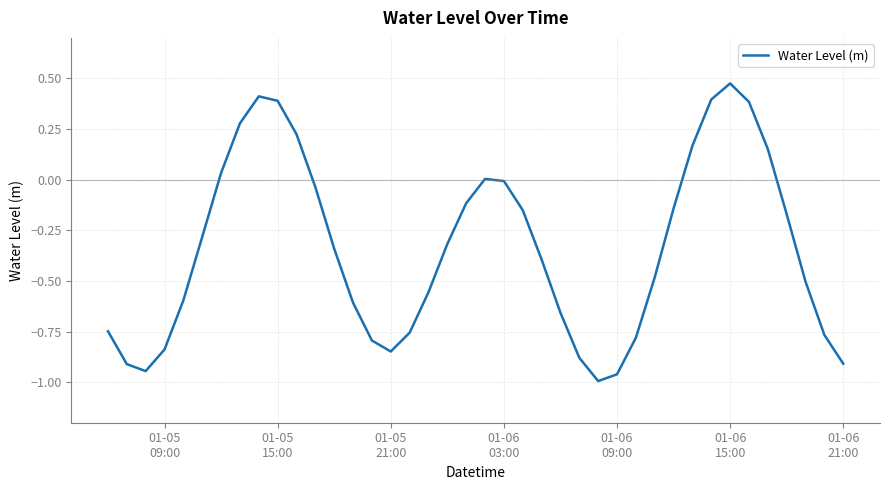

What is the difference between the maximum and minimum values?

1.5